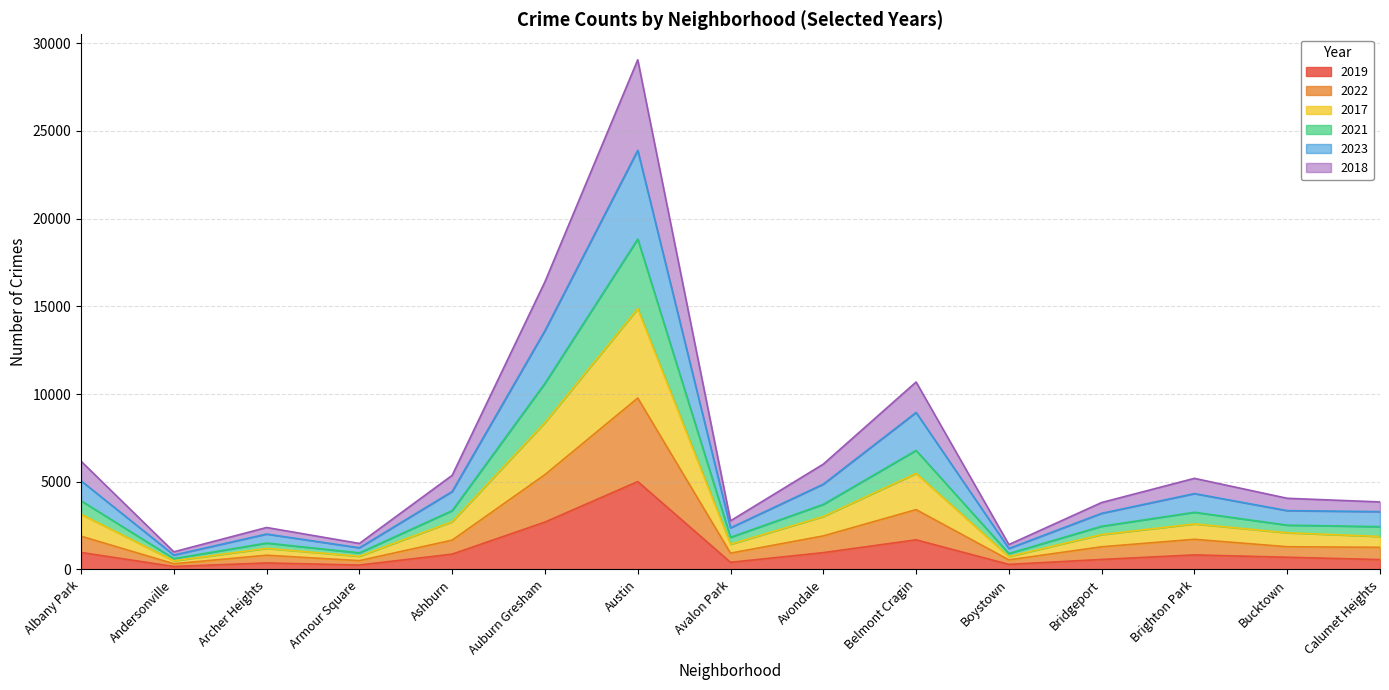

Between Austin and Bucktown, which series saw the biggest shift?

2018